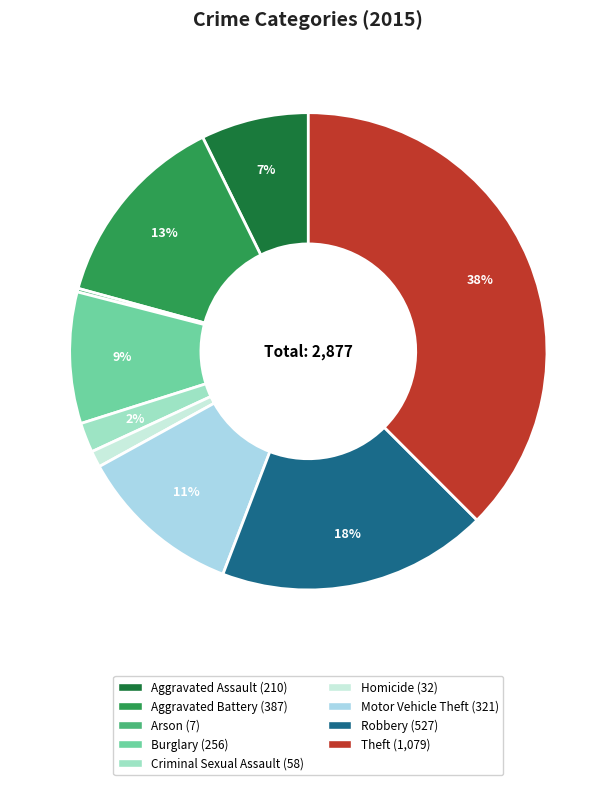

Is there a majority slice in this chart?

No